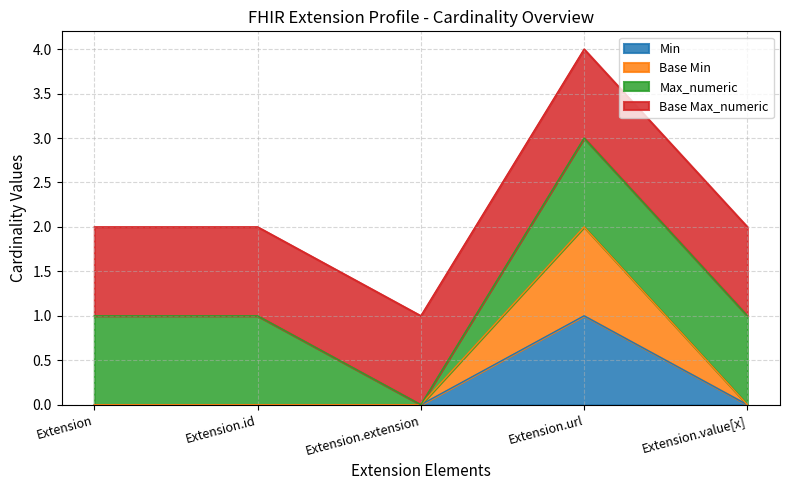

What is the difference between the Min values at Extension.url and Extension.id?

1